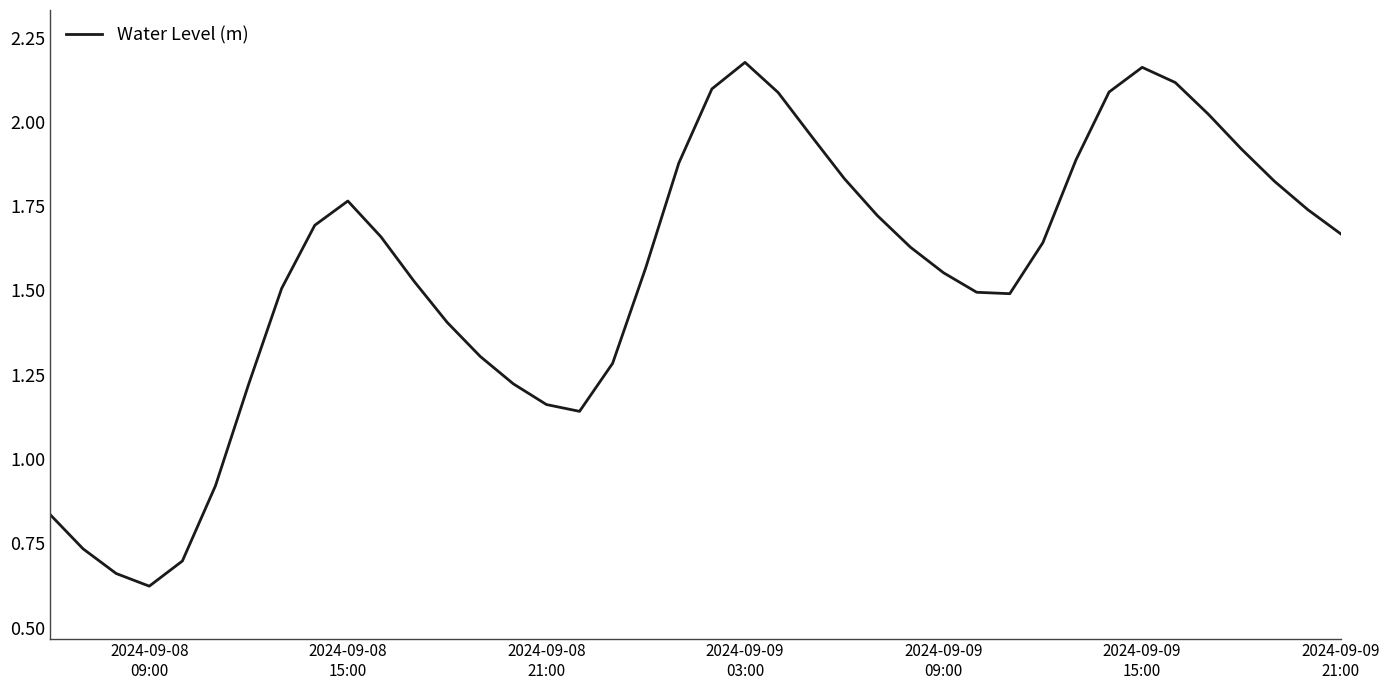

Reading right to left, list all the values displayed in this chart.

1.7	1.7	1.8	1.9	2.0	2.1	2.2	2.1	1.9	1.6	1.5	1.5	1.6	1.6	1.7	1.8	2.0	2.1	2.2	2.1	1.9	1.6	1.3	1.1	1.2	1.2	1.3	1.4	1.5	1.7	1.8	1.7	1.5	1.2	0.9	0.7	0.6	0.7	0.7	0.8